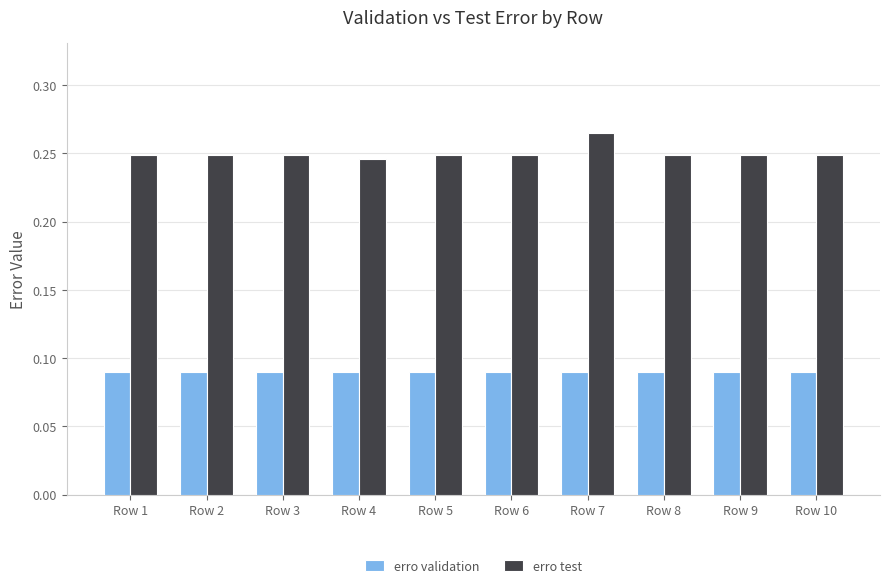

At how many categories does at least one series exceed 0?

10